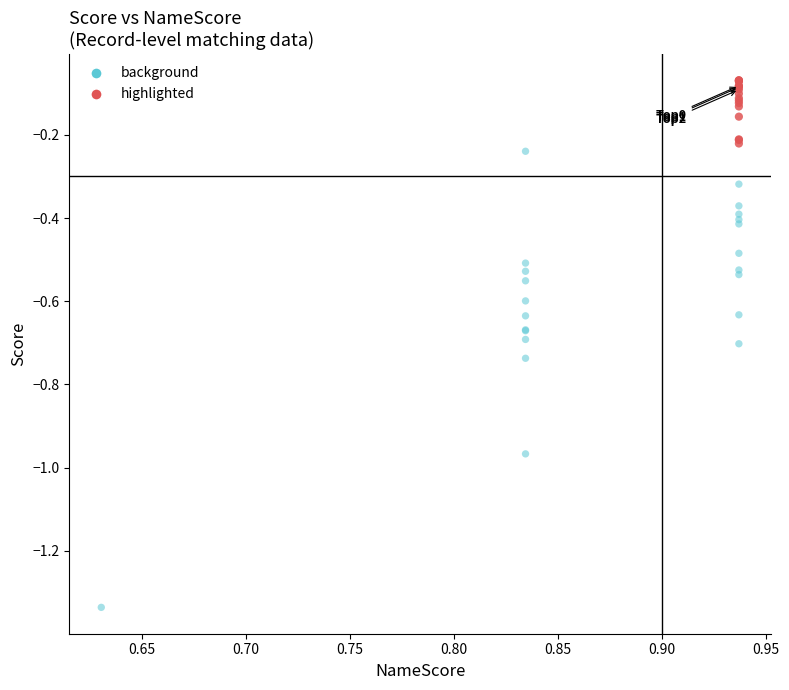

Which series contains the highest Y value?

highlighted